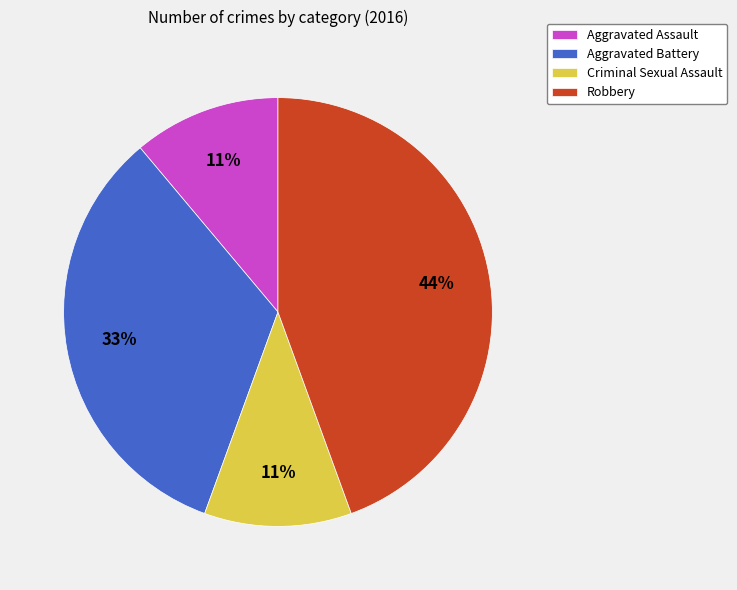

Combined, do Robbery and Criminal Sexual Assault account for over 50%?

Yes